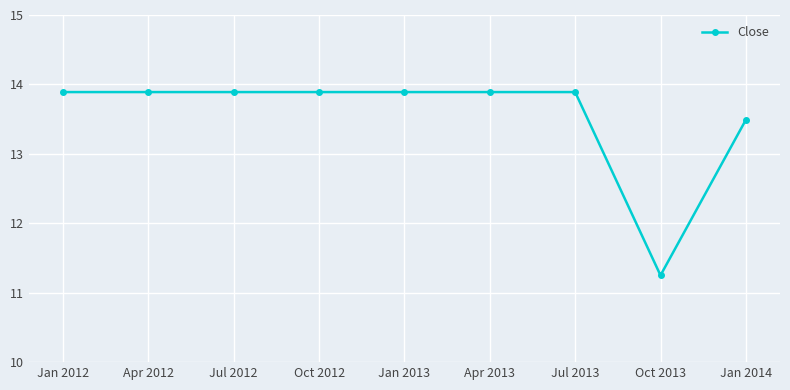

What is the average value?

13.6